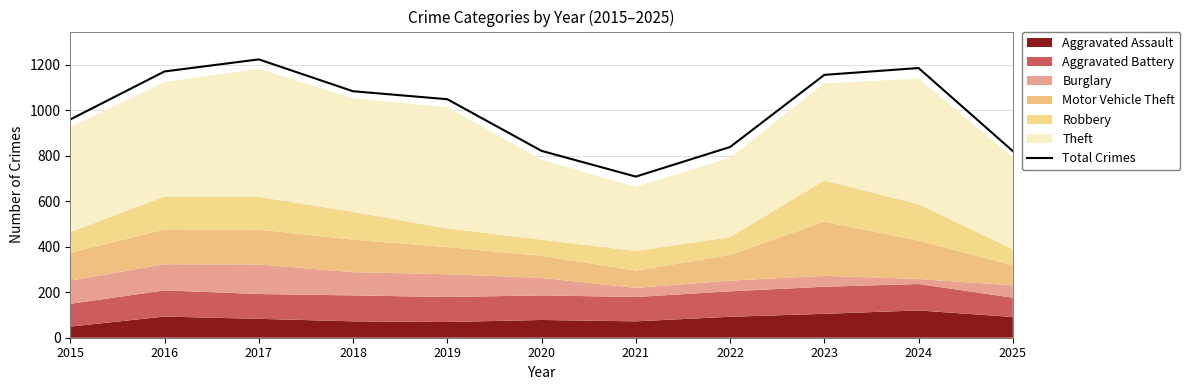

Does the chart have visible grid lines?

Yes